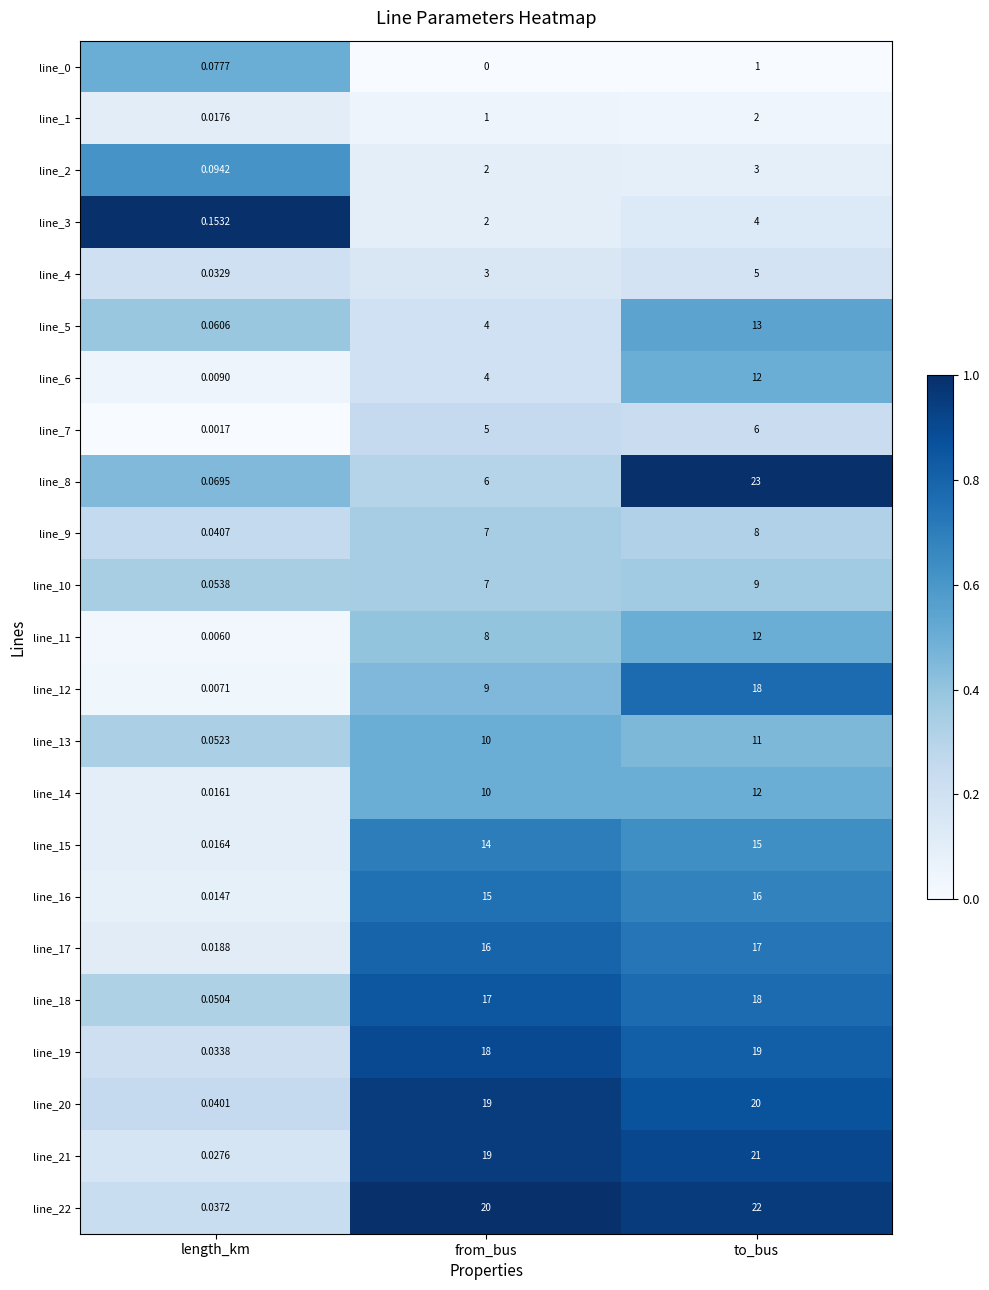

At which category is the sum across all series the highest?

to_bus